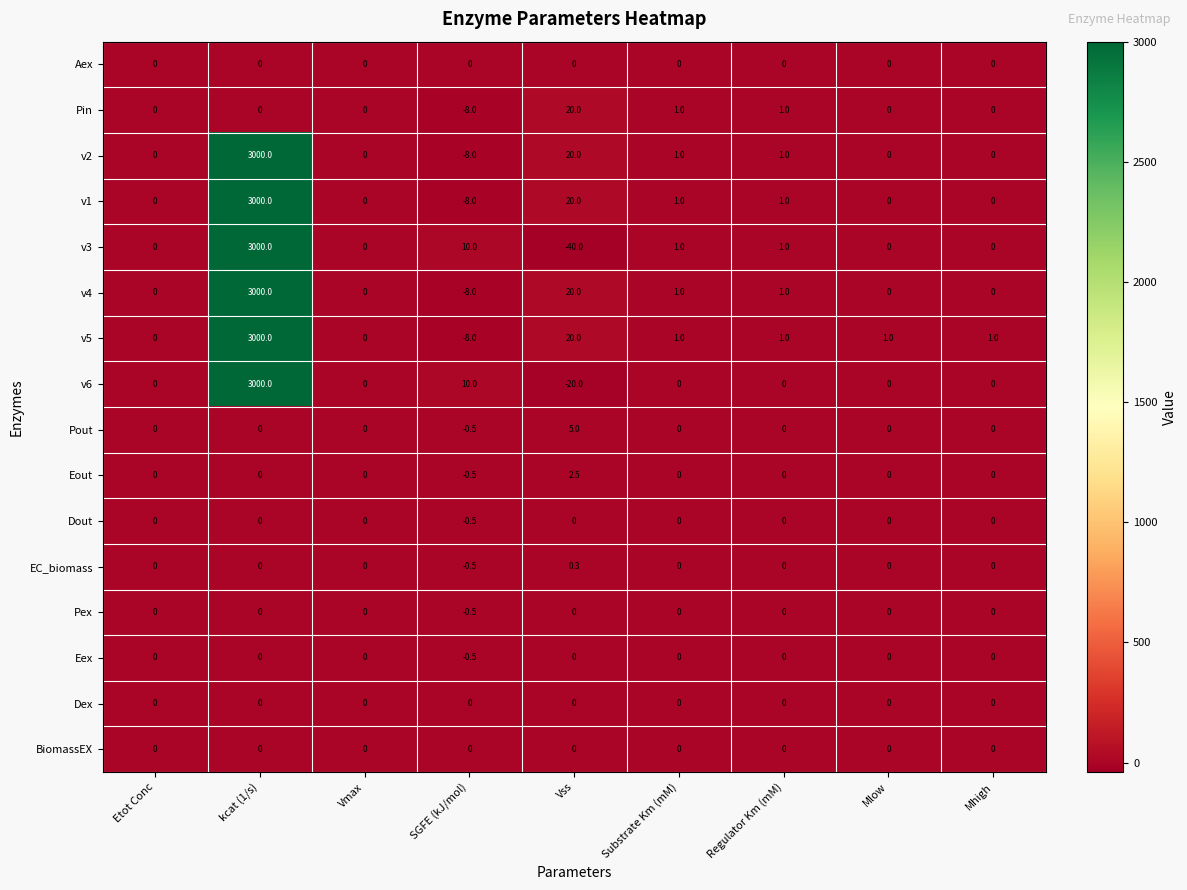

Which series has the largest total across all categories?

v5